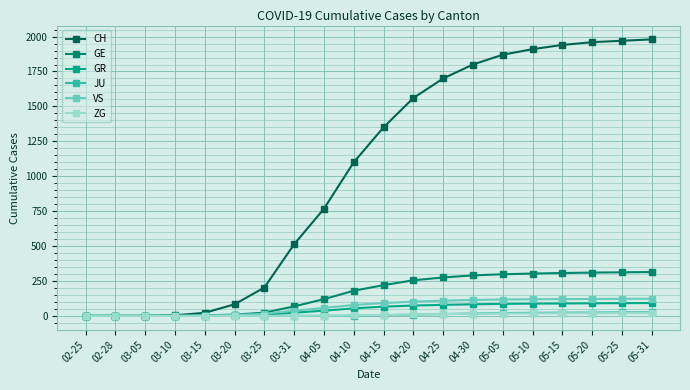

True or false: CH has a value of 0 at 02-28.

True